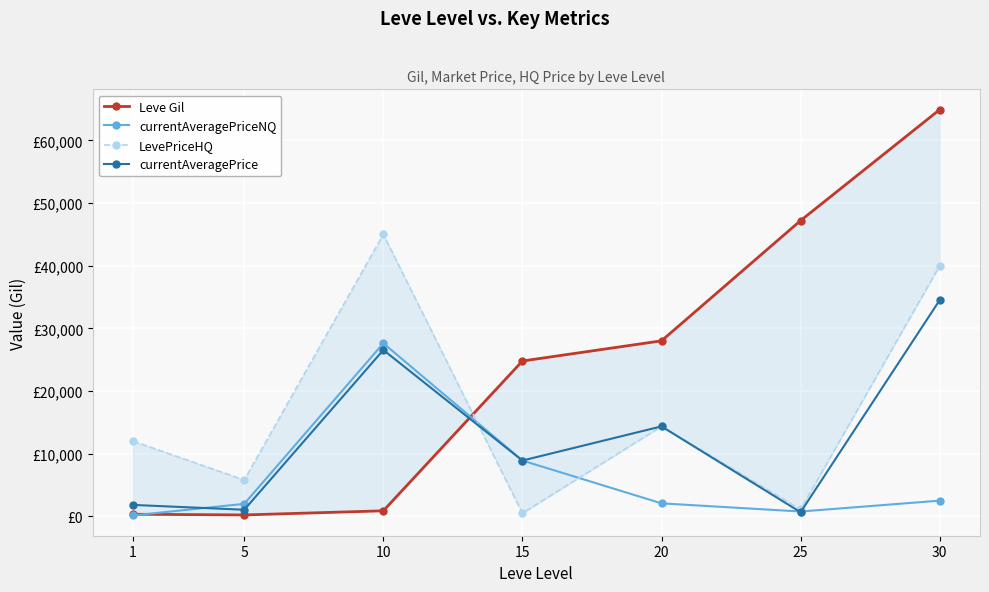

What is the difference between the maximum and minimum values in the LevePriceHQ series?

44500